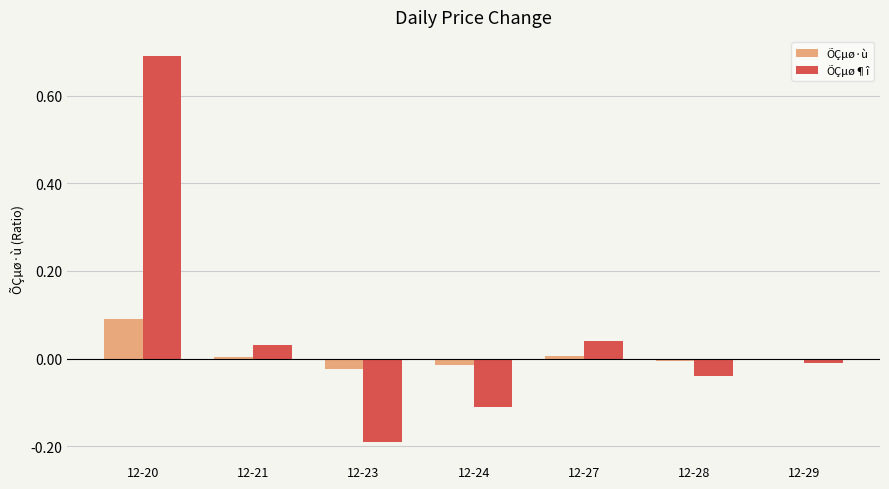

The ÕÇµø¶î series shows -0.3 at 12-23. True or false?

False